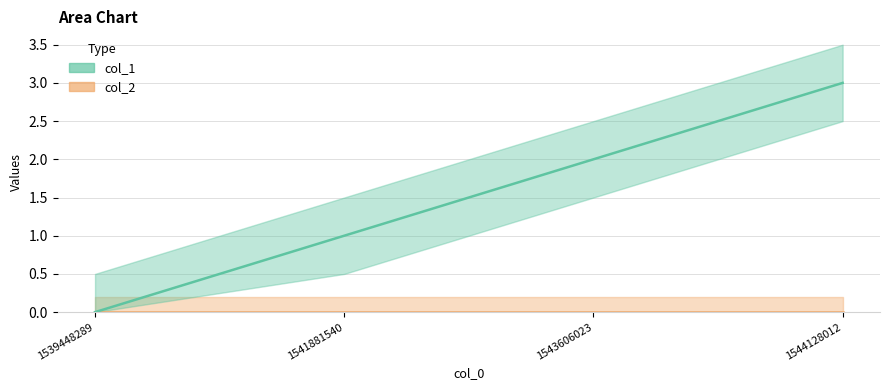

True or false: the data has more than 0 interior local peaks.

False